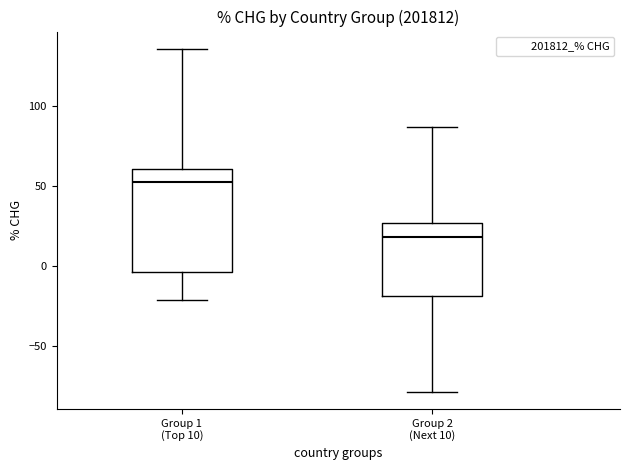

Reading left to right, transcribe this box plot: for each box, give where its median line is, the range the box spans, and where its two whiskers end, as read against the y-axis. The values are not printed on the chart, so give them approximately, as read against the axis.

Group 1 (Top 10): median 50, box -5 to 60, whiskers -20 to 135
Group 2 (Next 10): median 20, box -20 to 25, whiskers -80 to 85